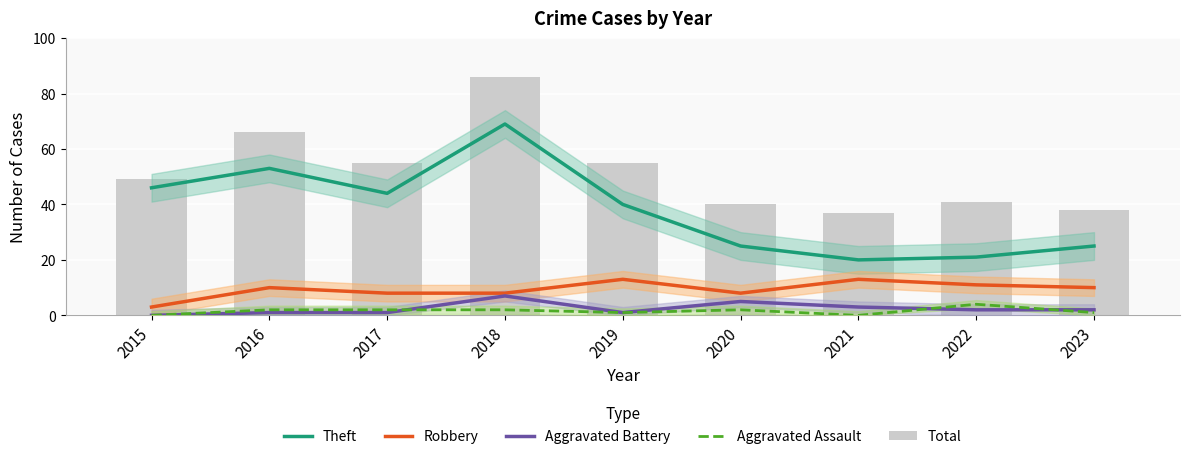

Reading left to right, what are all the values shown in this chart?

Theft: 46	53	44	69	40	25	20	21	25
Robbery: 3	10	8	8	13	8	13	11	10
Aggravated Battery: 0	1	1	7	1	5	3	2	2
Aggravated Assault: 0	2	2	2	1	2	0	4	1
Total: 49	66	55	86	55	40	37	41	38